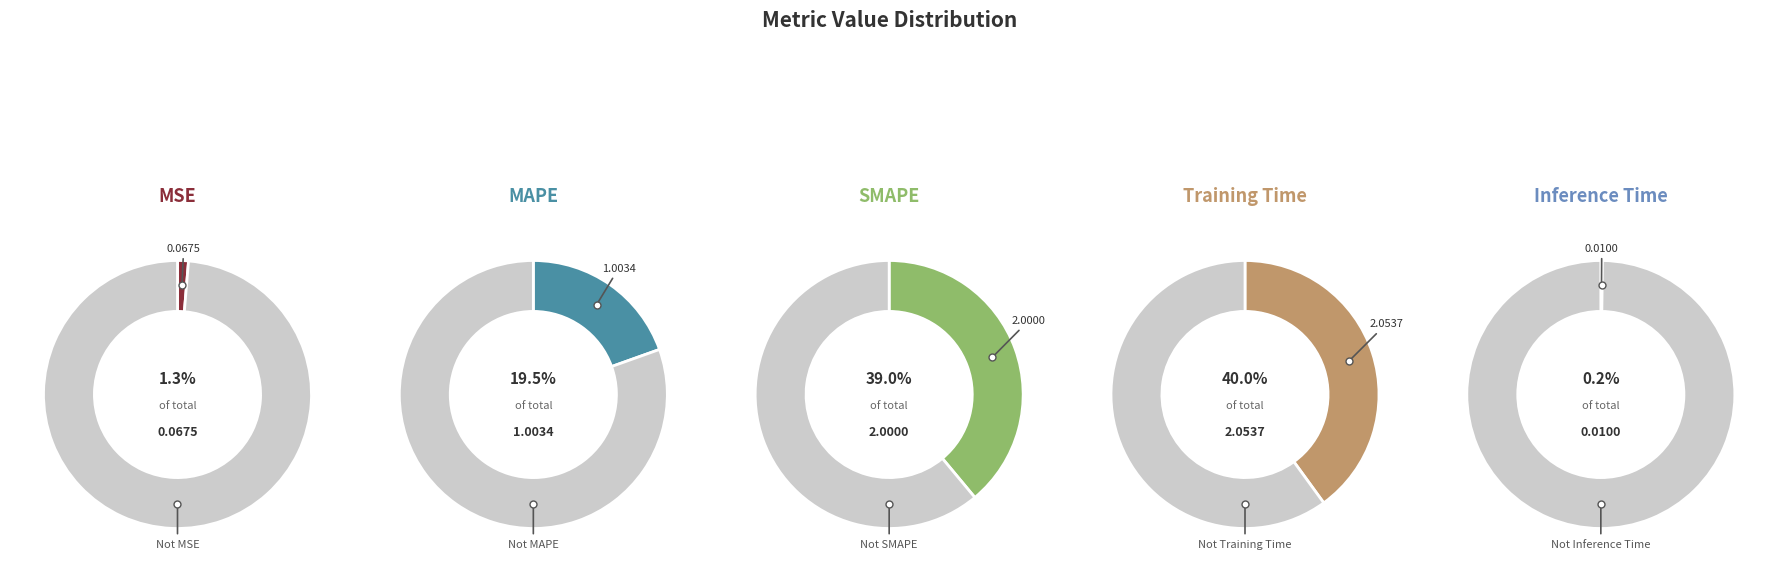

Which slice is the largest?

Training Time